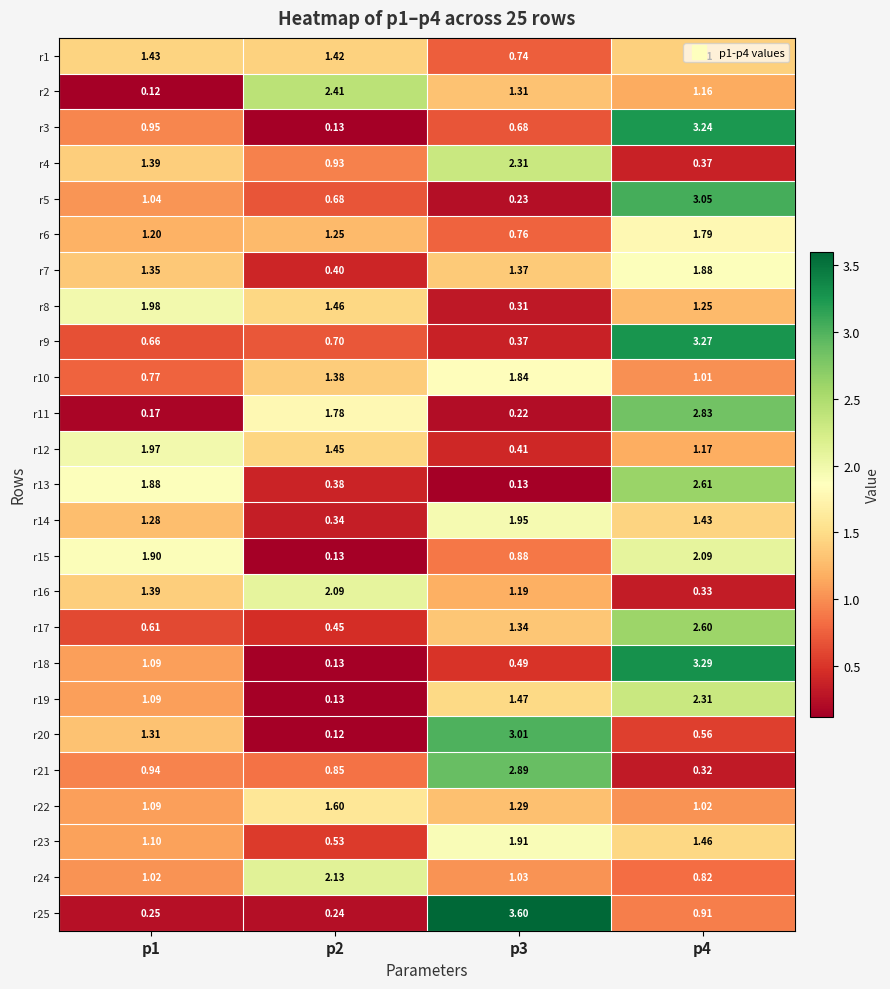

Is the value of r19 at p4 greater than the value of r13 at p1?

Yes